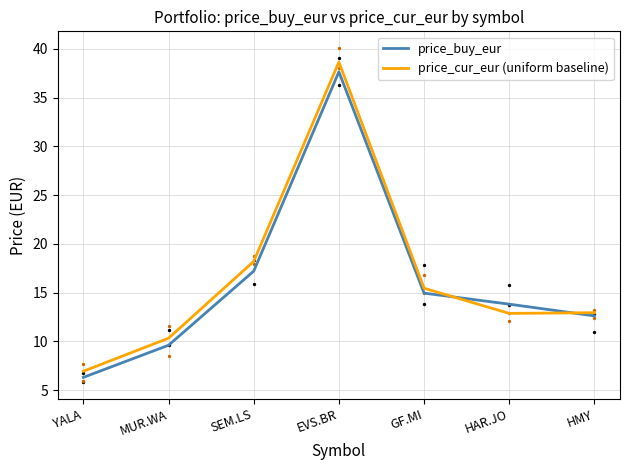

What are all the series names shown in the legend?

price_buy_eur, price_cur_eur (uniform baseline)